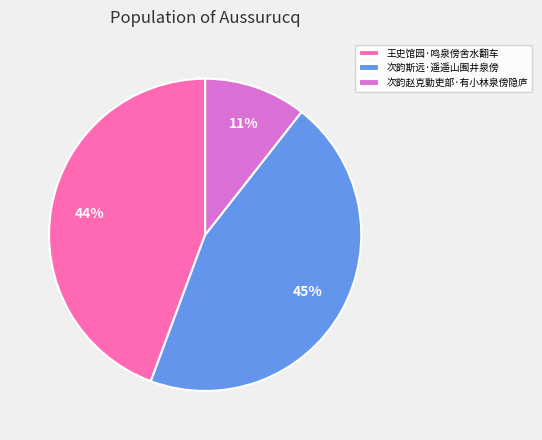

Which category has the biggest portion of the pie?

次韵斯远·遥遥山囿井泉傍